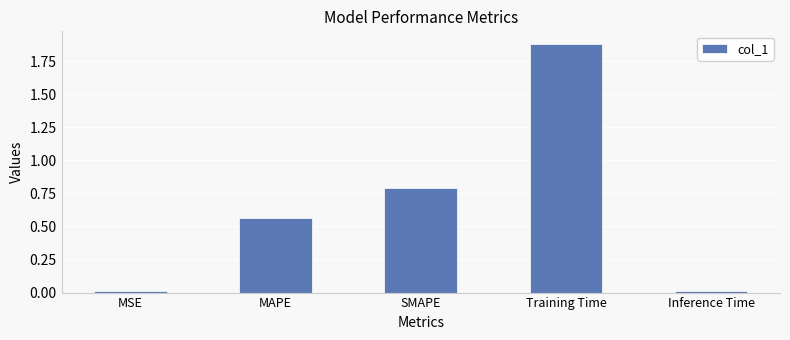

At which category does the chart reach its peak across all series?

Training Time